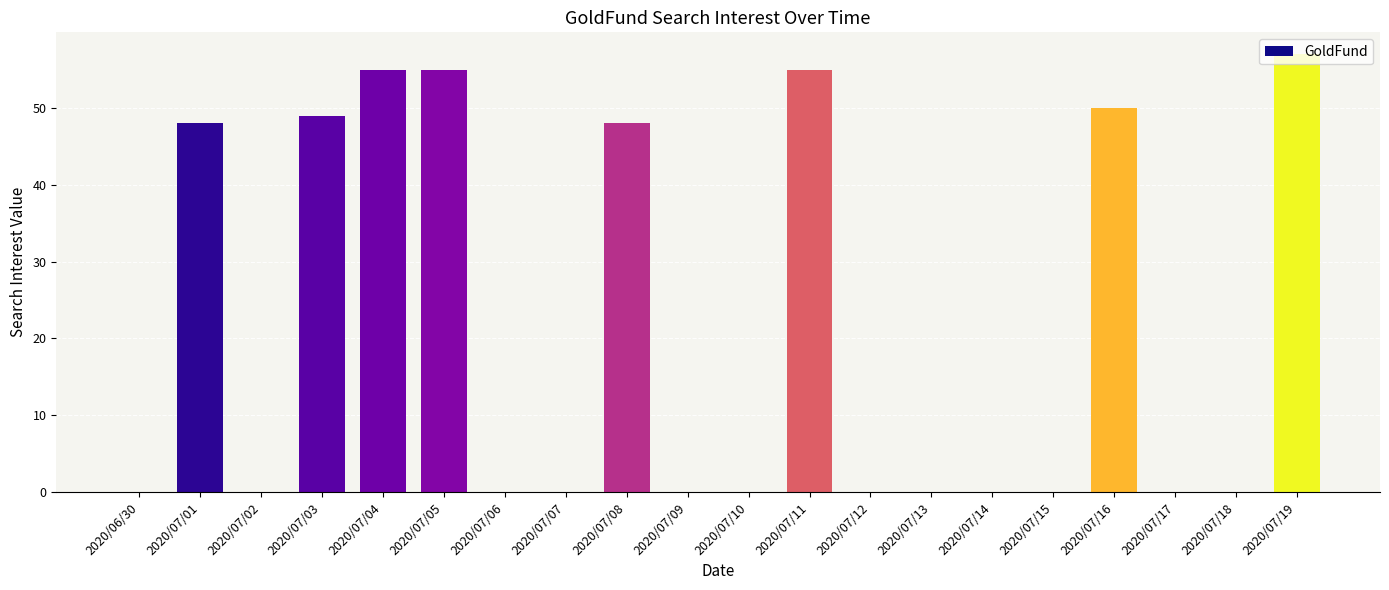

Approximately how many times larger is the value at 2020/07/08 compared to 2020/07/19?

0.8